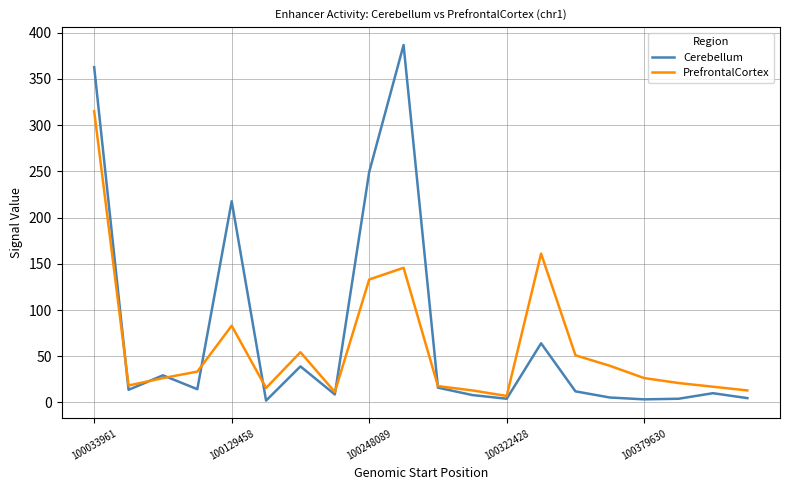

Rank the series by their average value, from lowest to highest.

PrefrontalCortex, Cerebellum